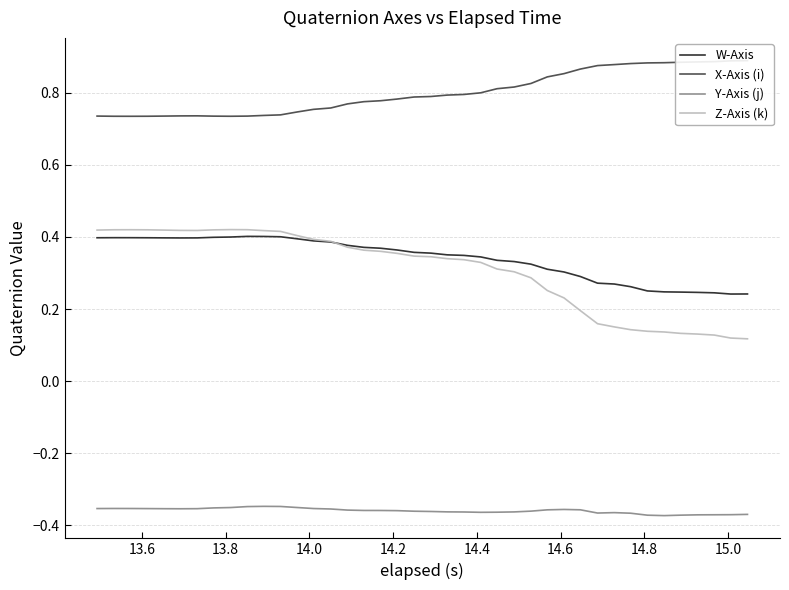

True or false: Z-Axis (k) and Y-Axis (j) cross at least once.

False